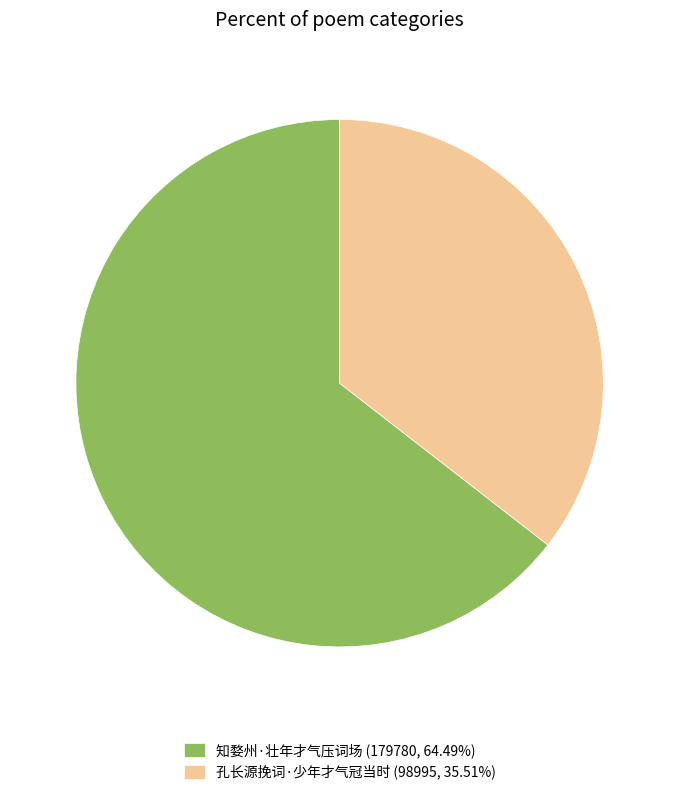

What is the majority slice?

知婺州·壮年才气压词场